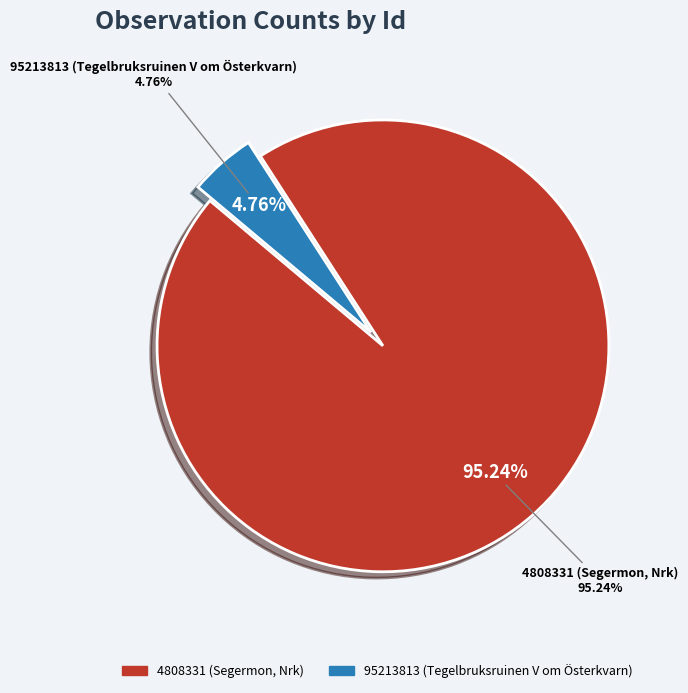

How many segments does this pie chart have?

2